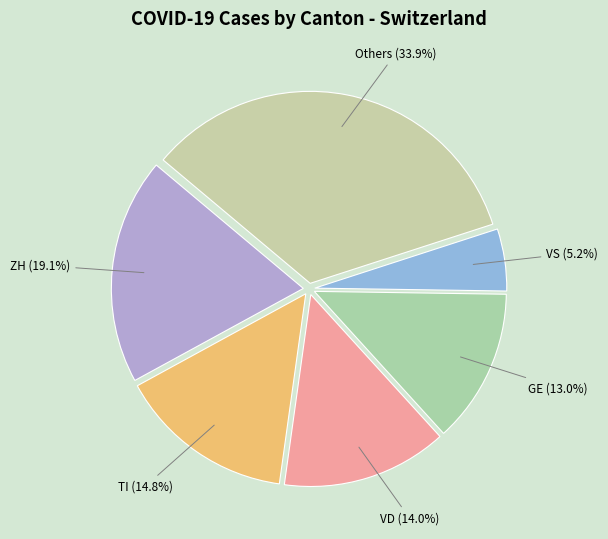

How many segments does this pie chart have?

6